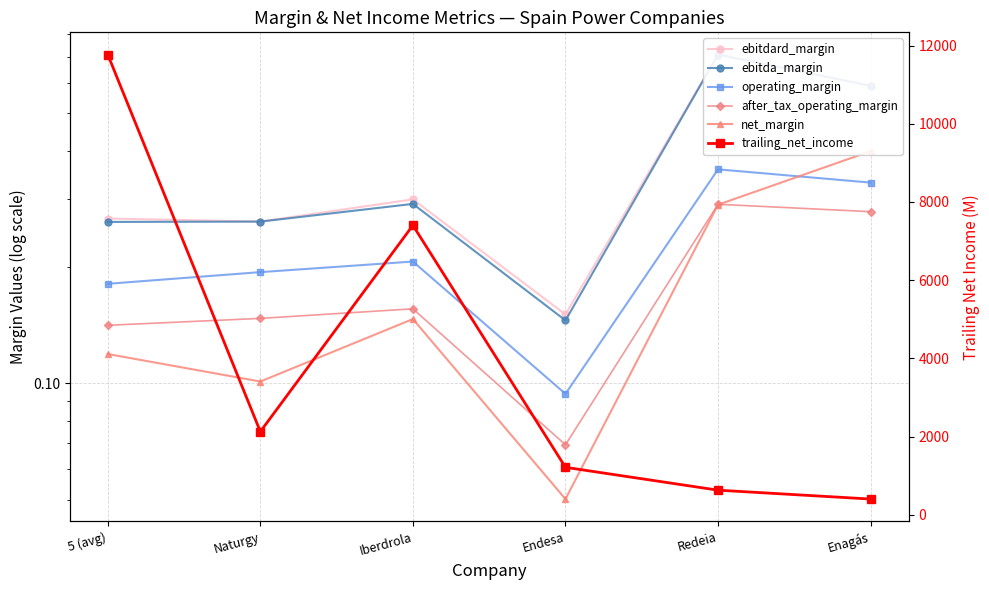

True or false: ebitdard_margin has a value of 1.3 at Redeia.

False